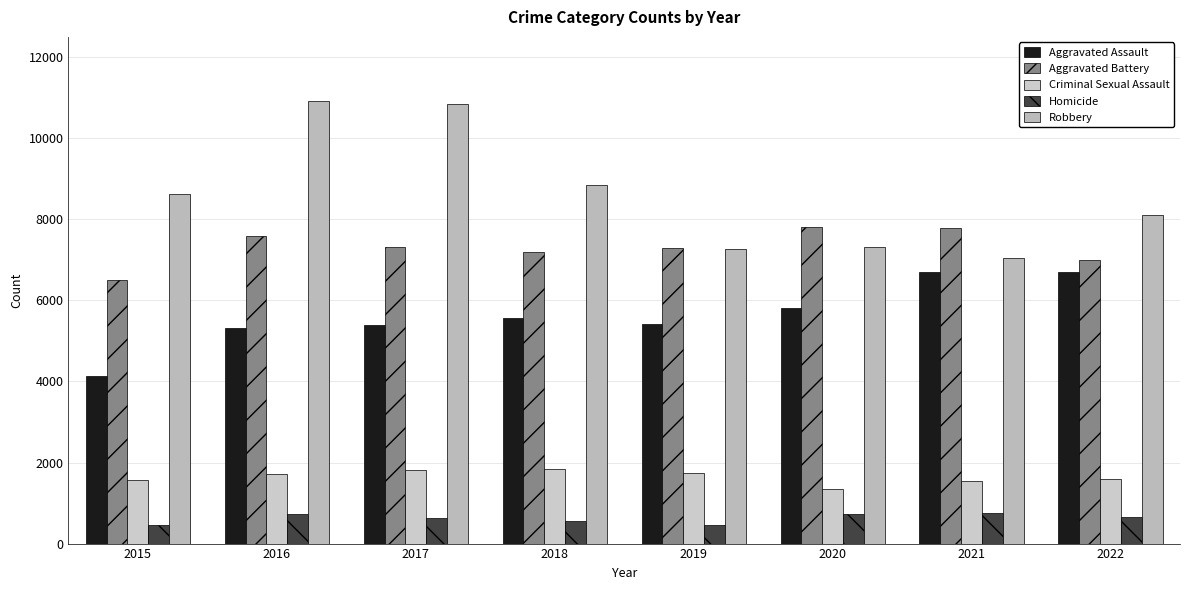

Which series has the largest range (max minus min)?

Robbery